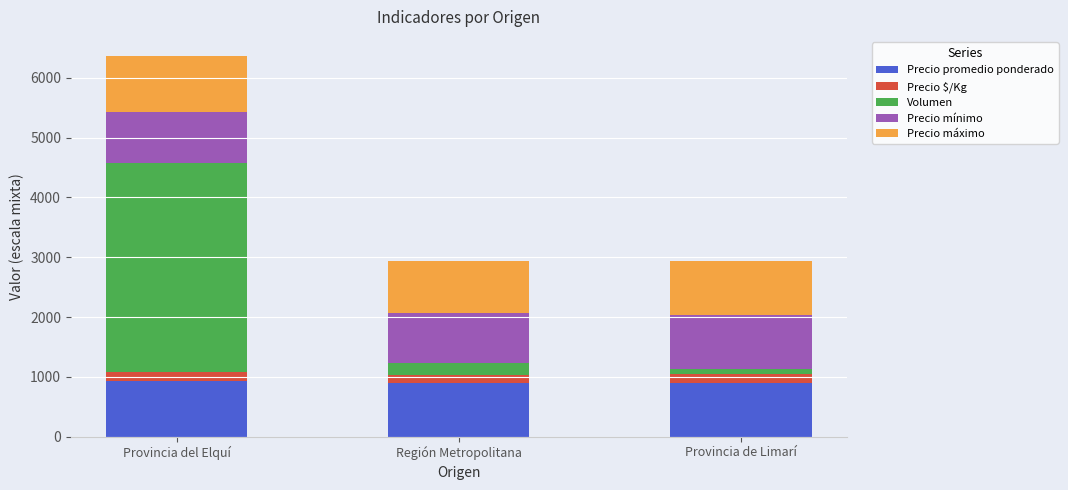

What is the highest value of the Precio promedio ponderado series?

923.1